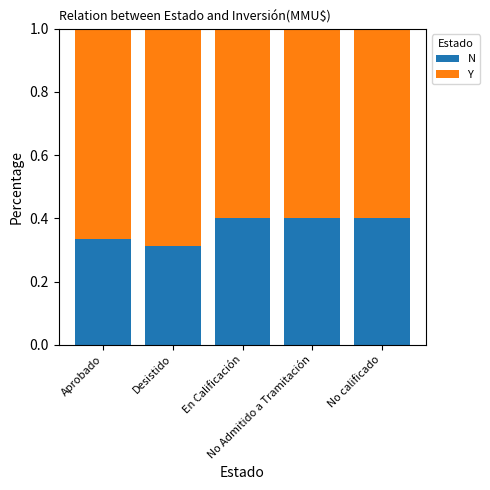

What is the maximum value for N?

0.4